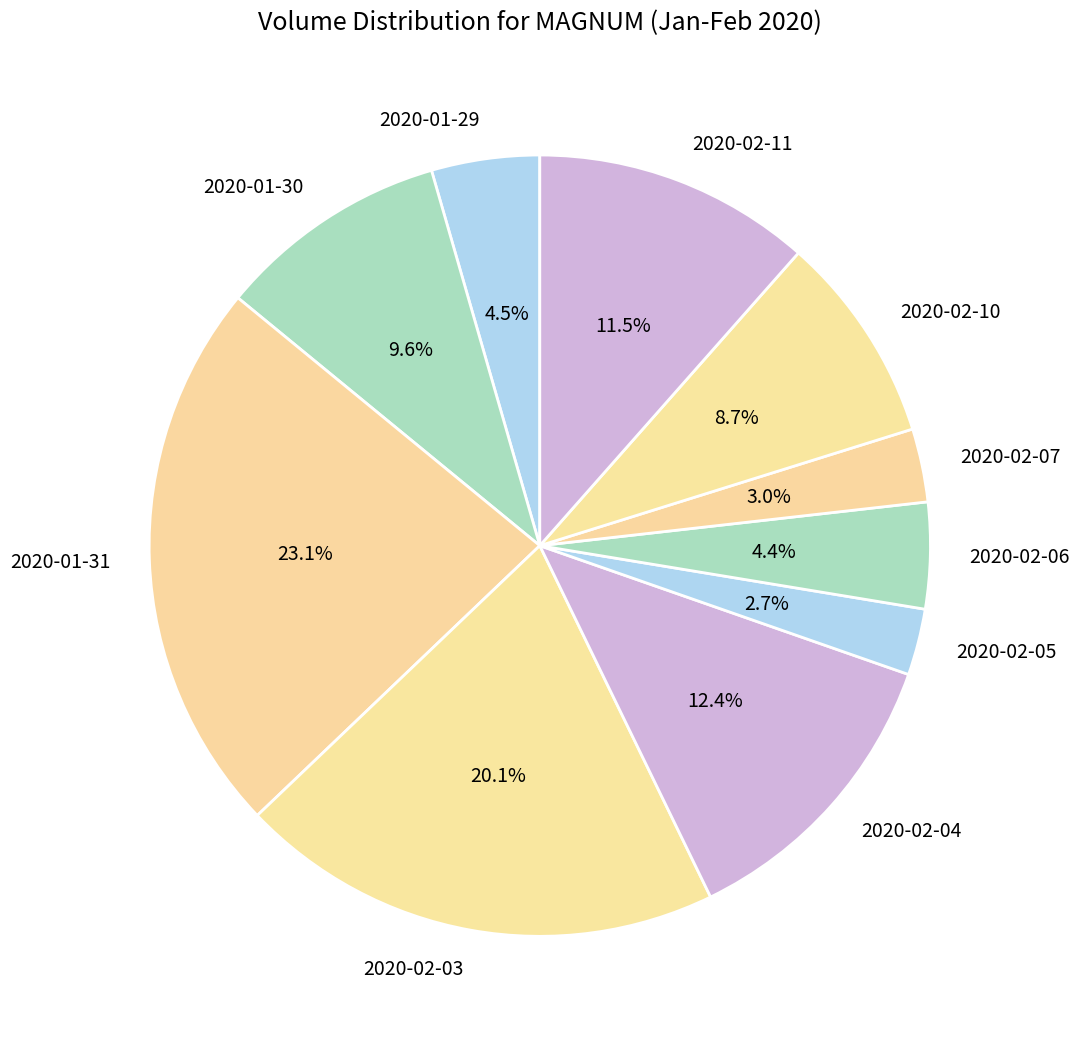

How many slices are in this pie chart?

10